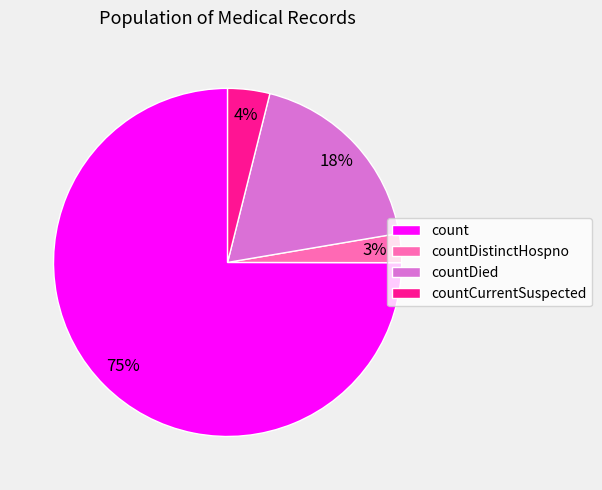

Is the sum of count and countDied greater than half?

Yes